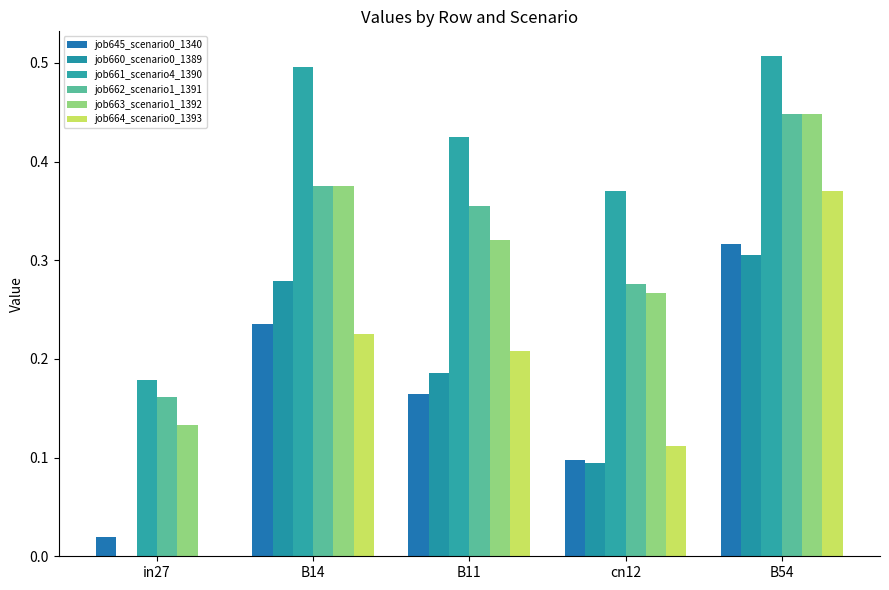

Is it true that job645_scenario0_1340 equals 0.2 at B11?

True